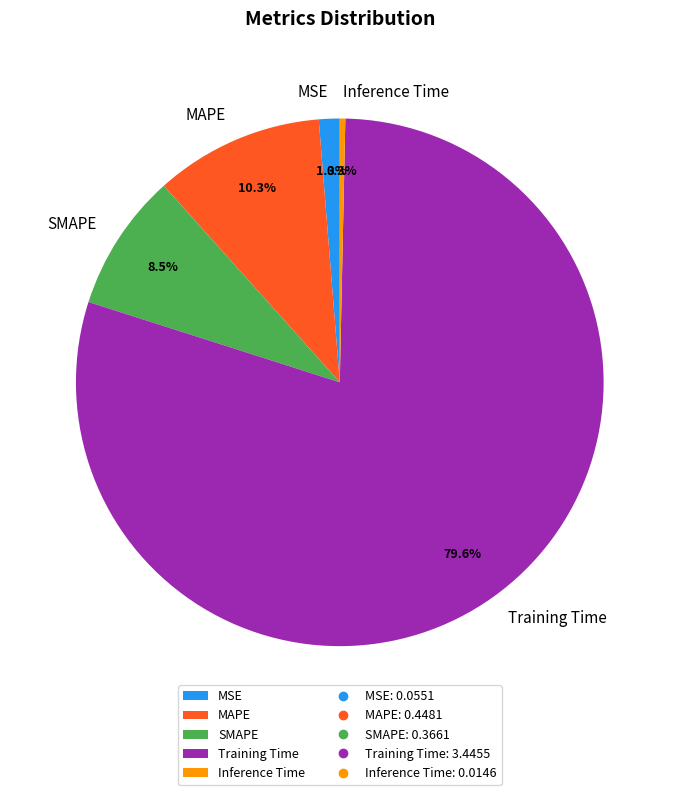

How many slices are in this pie chart?

5